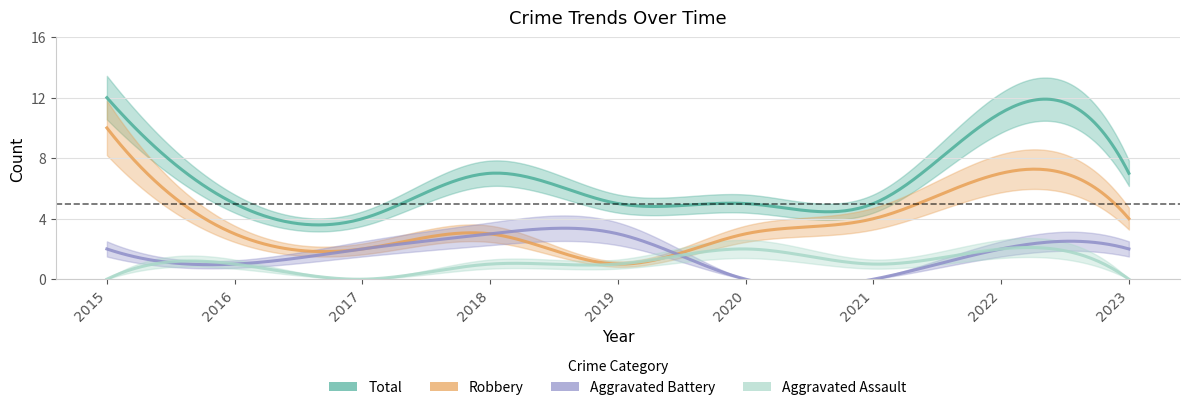

What are all the series names shown in the legend?

Aggravated Assault, Aggravated Battery, Robbery, Total